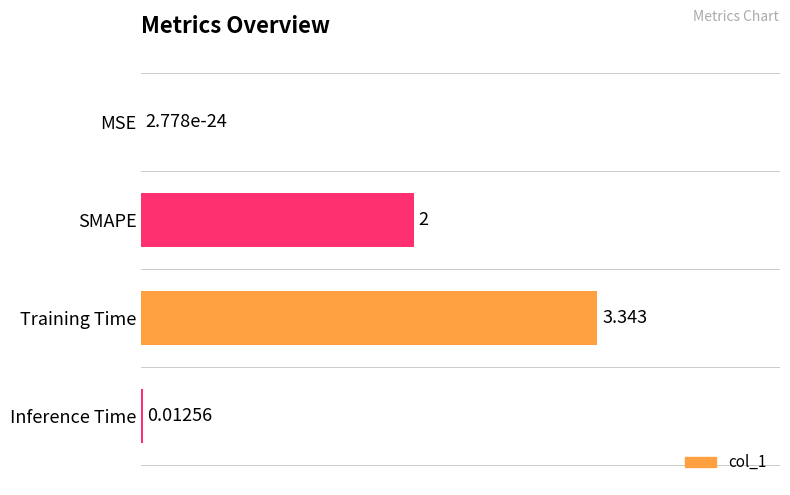

Which category has the highest value across all series?

Training Time